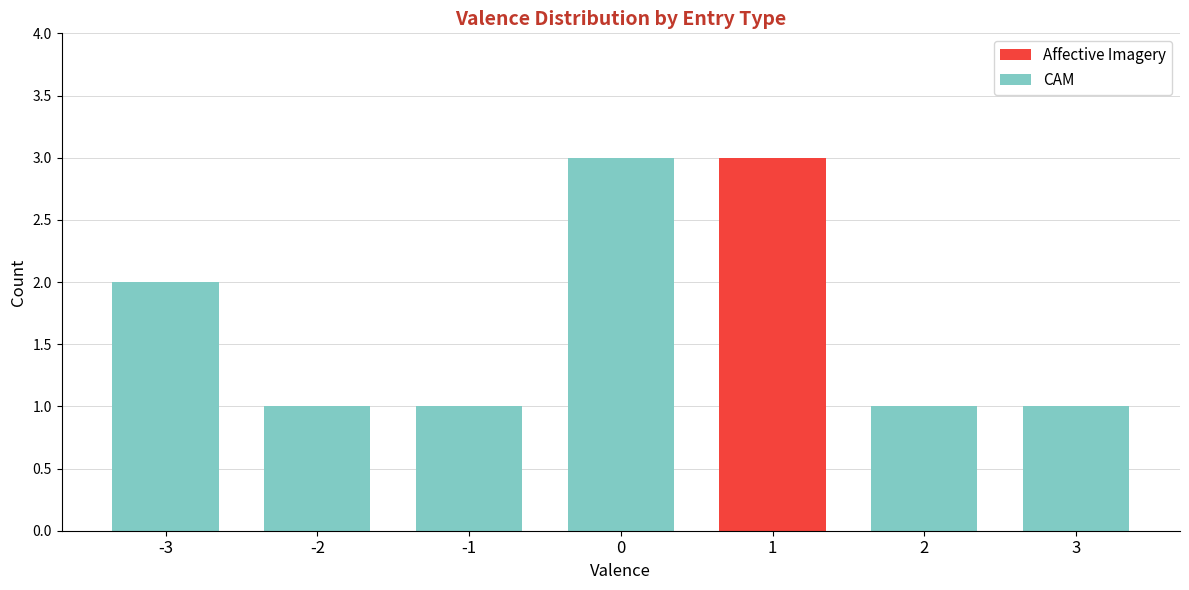

What is the highest value of the Affective Imagery series?

3